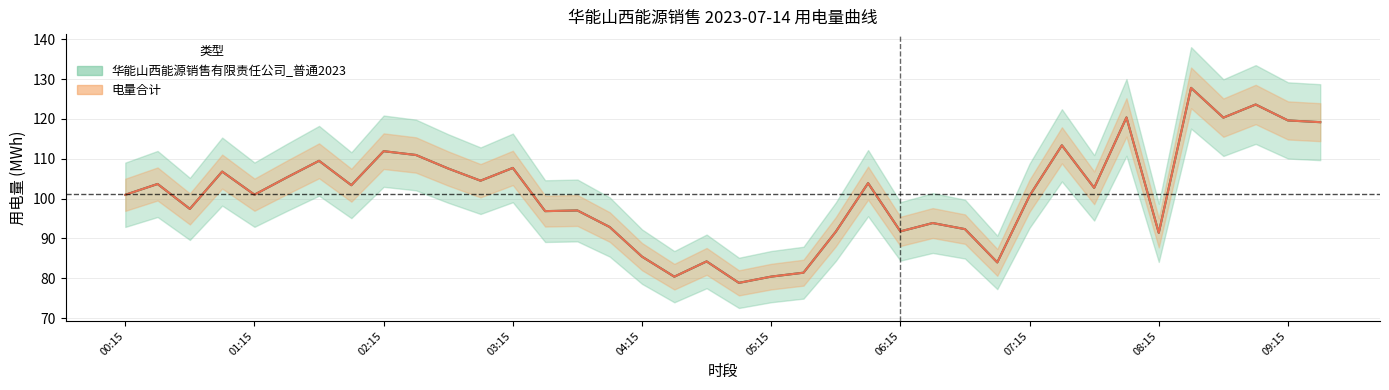

What is the value of the 华能山西能源销售有限责任公司_普通2023 point at the 31st from the left?

102.7